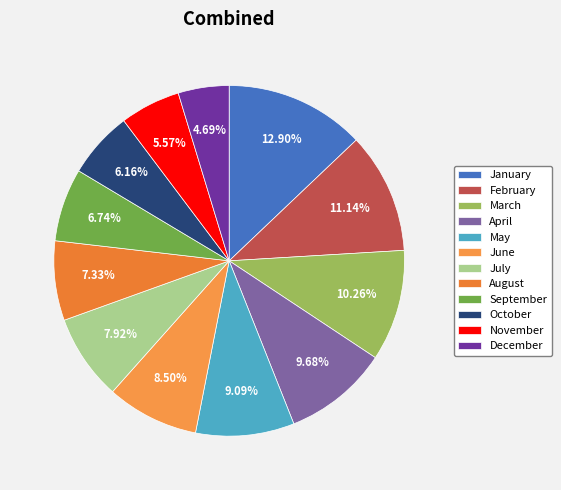

Count the number of slices in the pie.

12